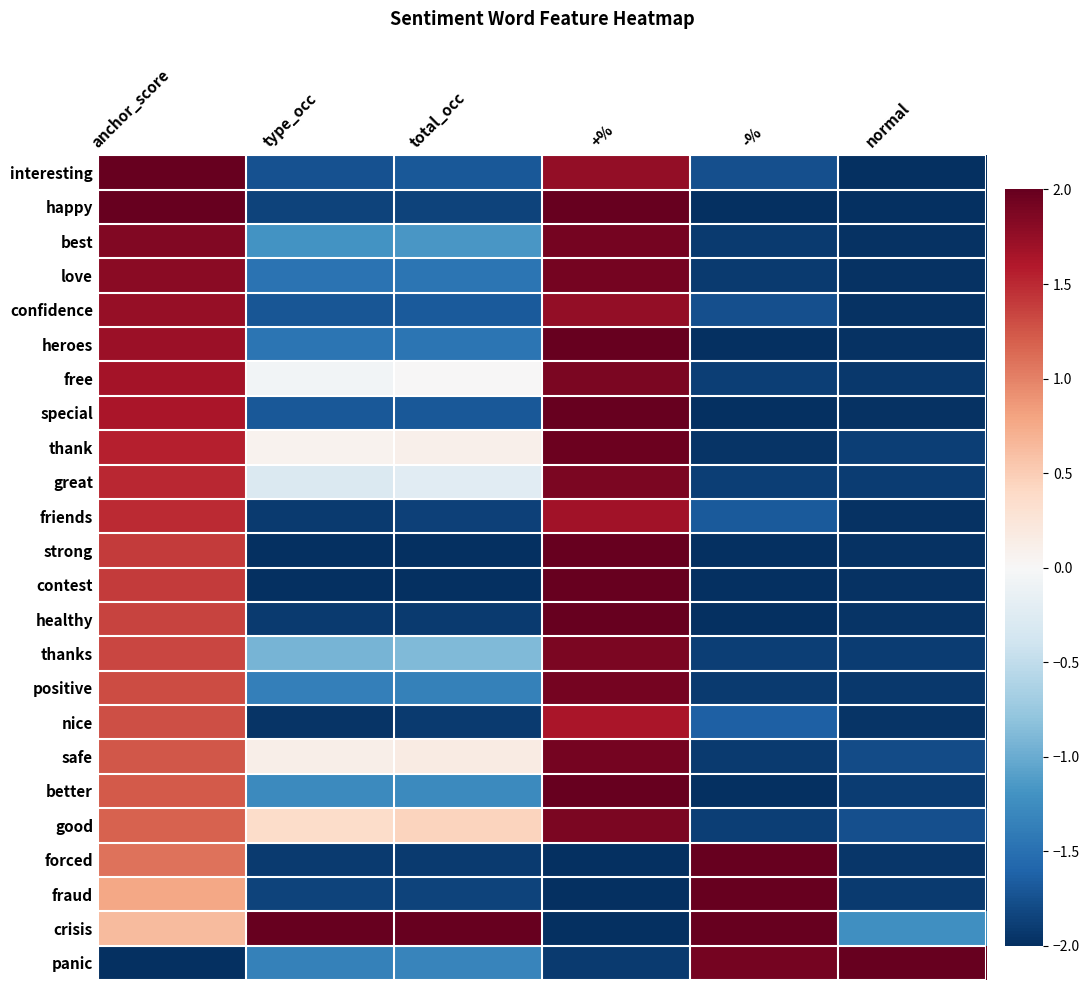

What is the difference between the highest and lowest values at normal?

4.0